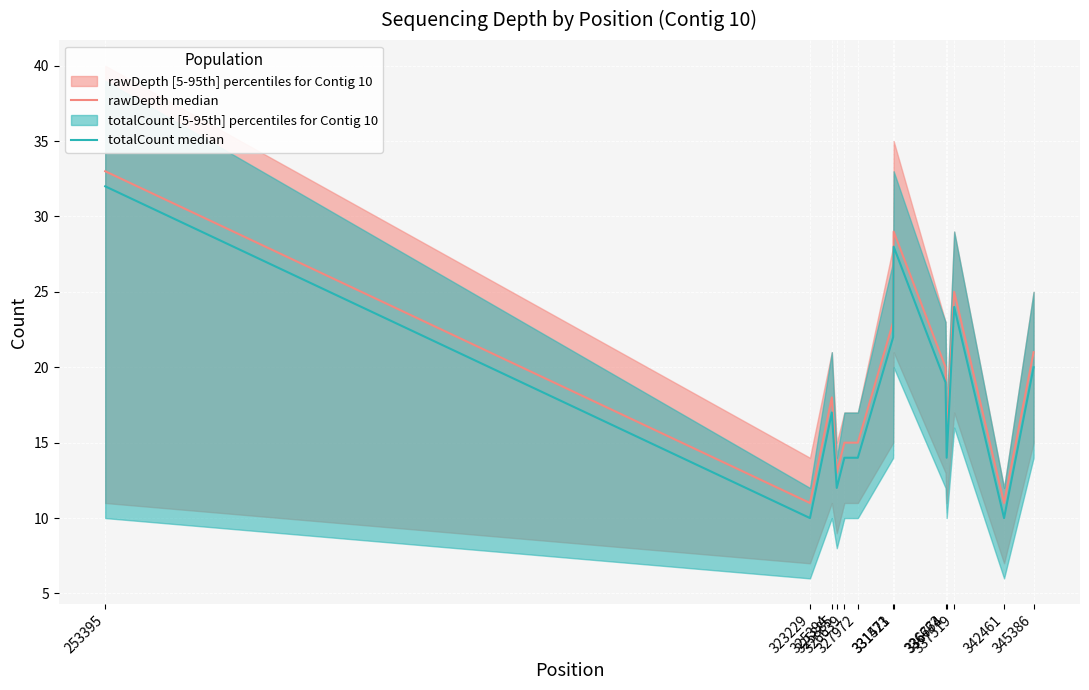

What is the difference between the second highest and minimum values in the totalCount median series?

18